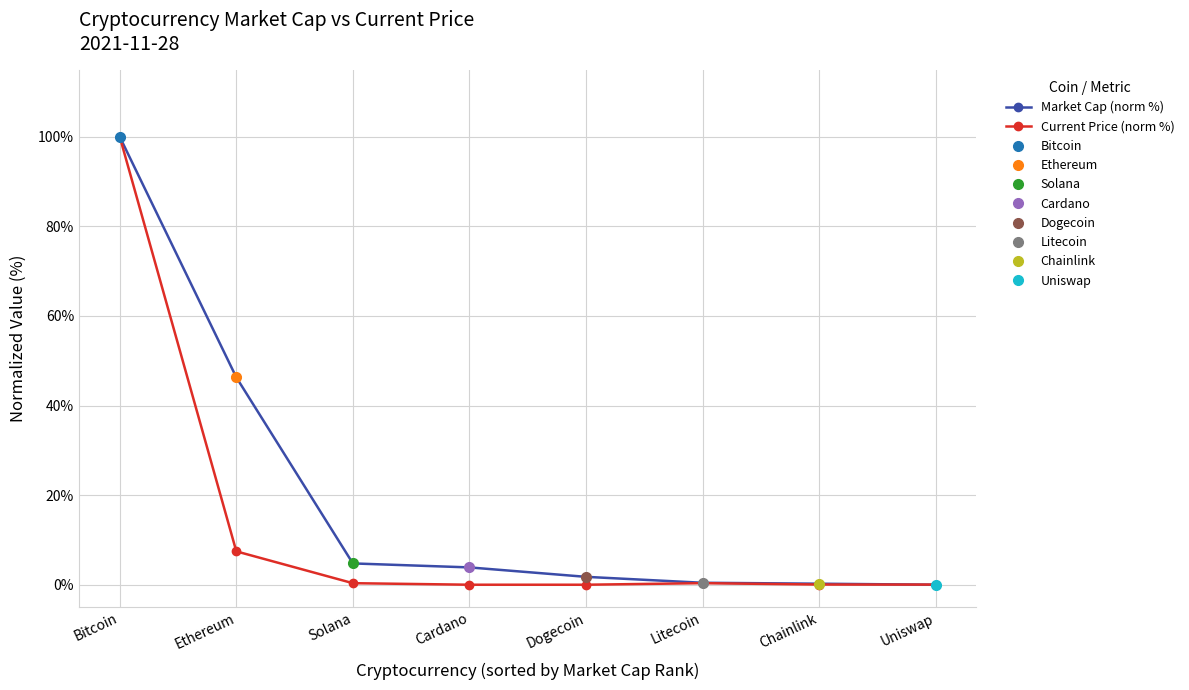

At which label is Current Price (norm %) closest to 50?

Ethereum